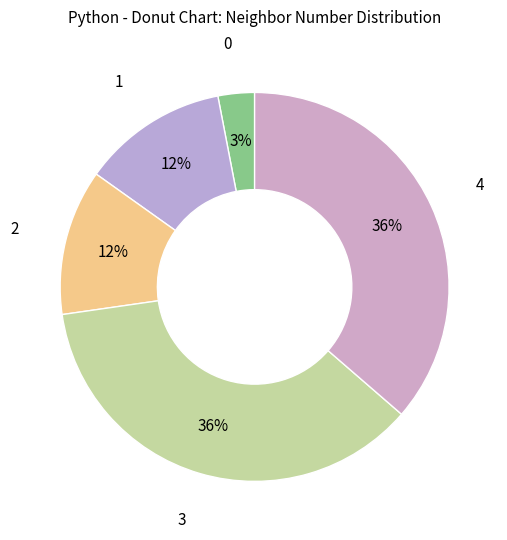

To the nearest percent, what percentage of the pie is 4?

36%